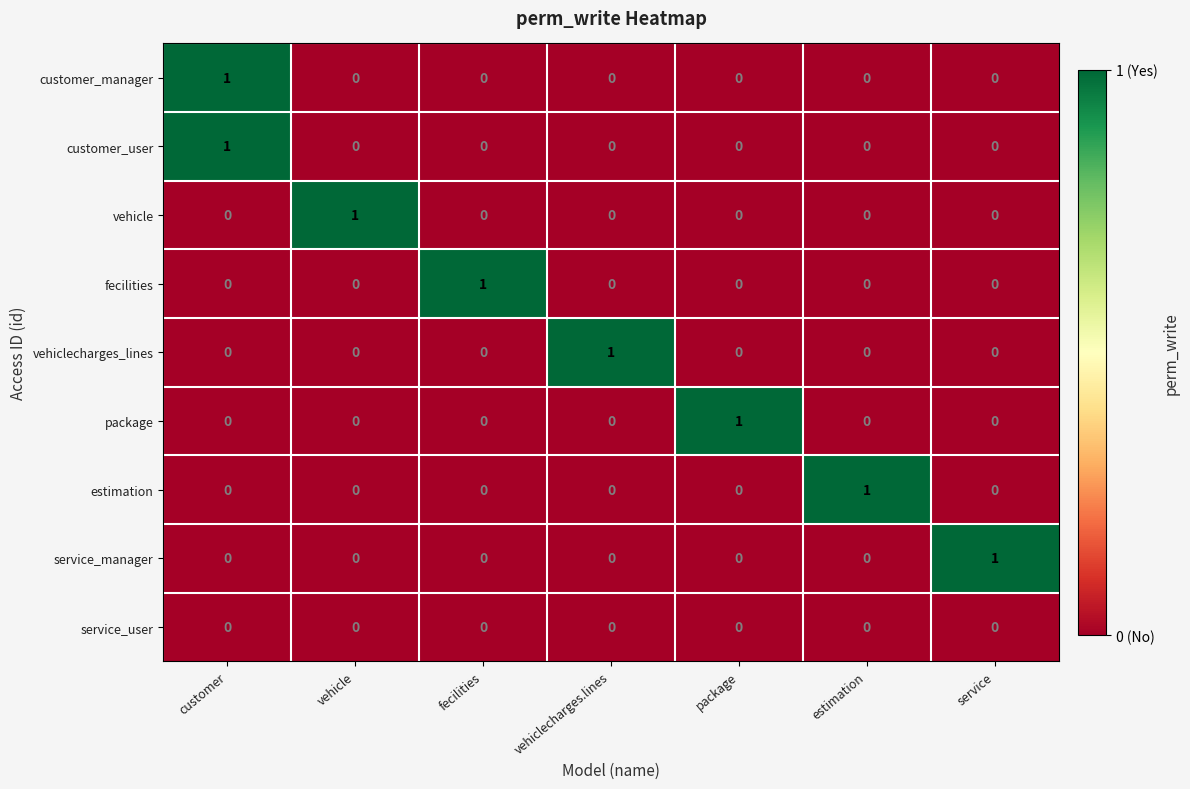

Is it true that vehiclecharges_lines equals 0 at estimation?

True